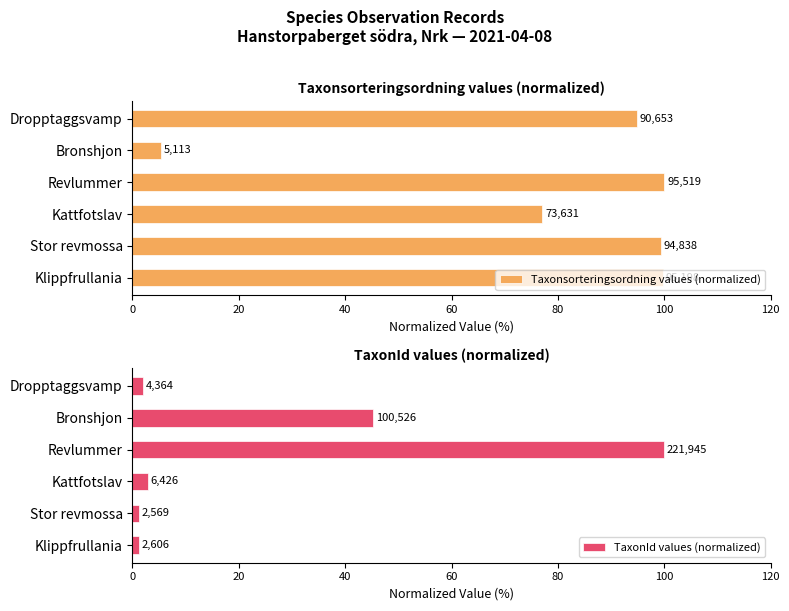

Which series has the largest total across all categories?

Taxonsorteringsordning values (normalized)